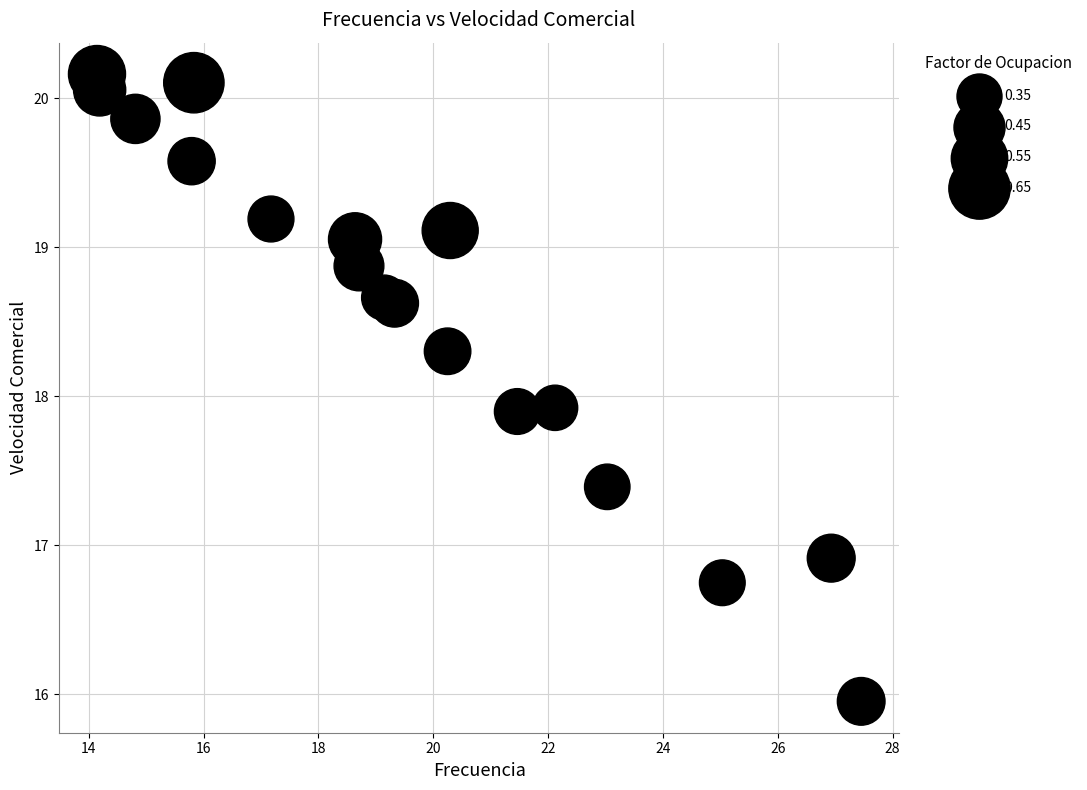

What is the range of Y values (max minus min)?

4.2